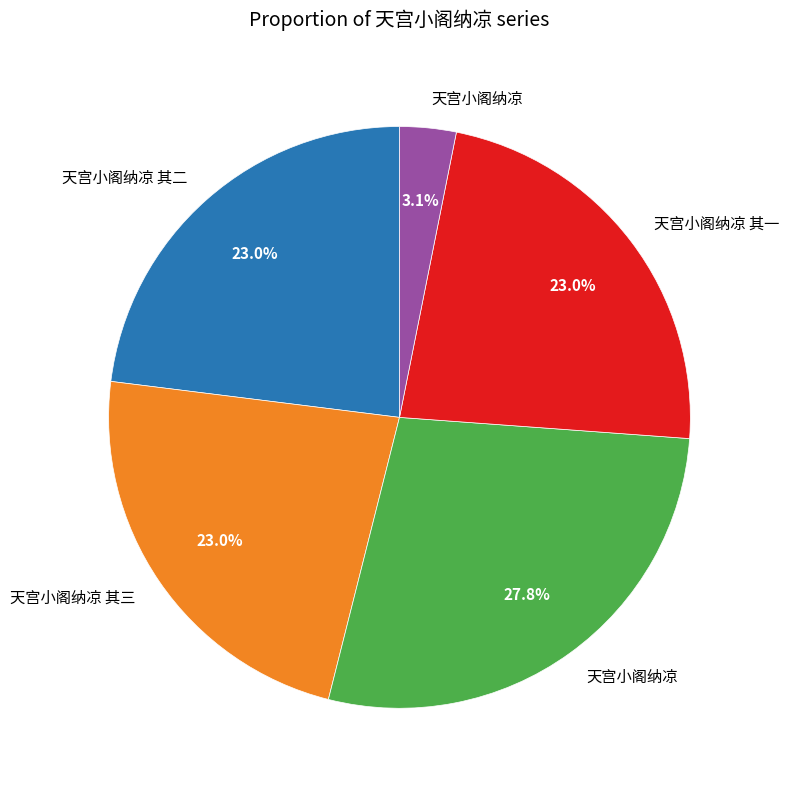

Is there any slice that represents more than half of the pie?

No